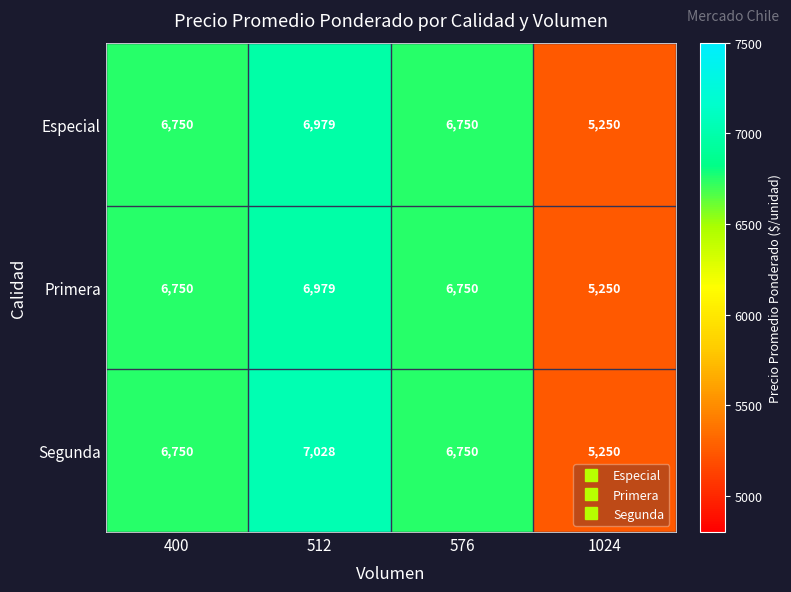

What is the sum of all Especial values?

25729